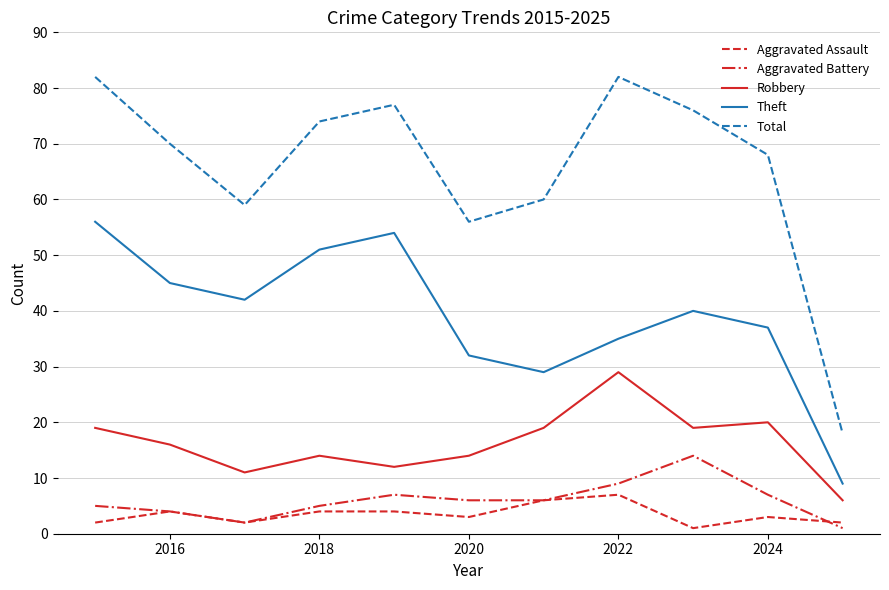

How many lines are shown in the chart?

5